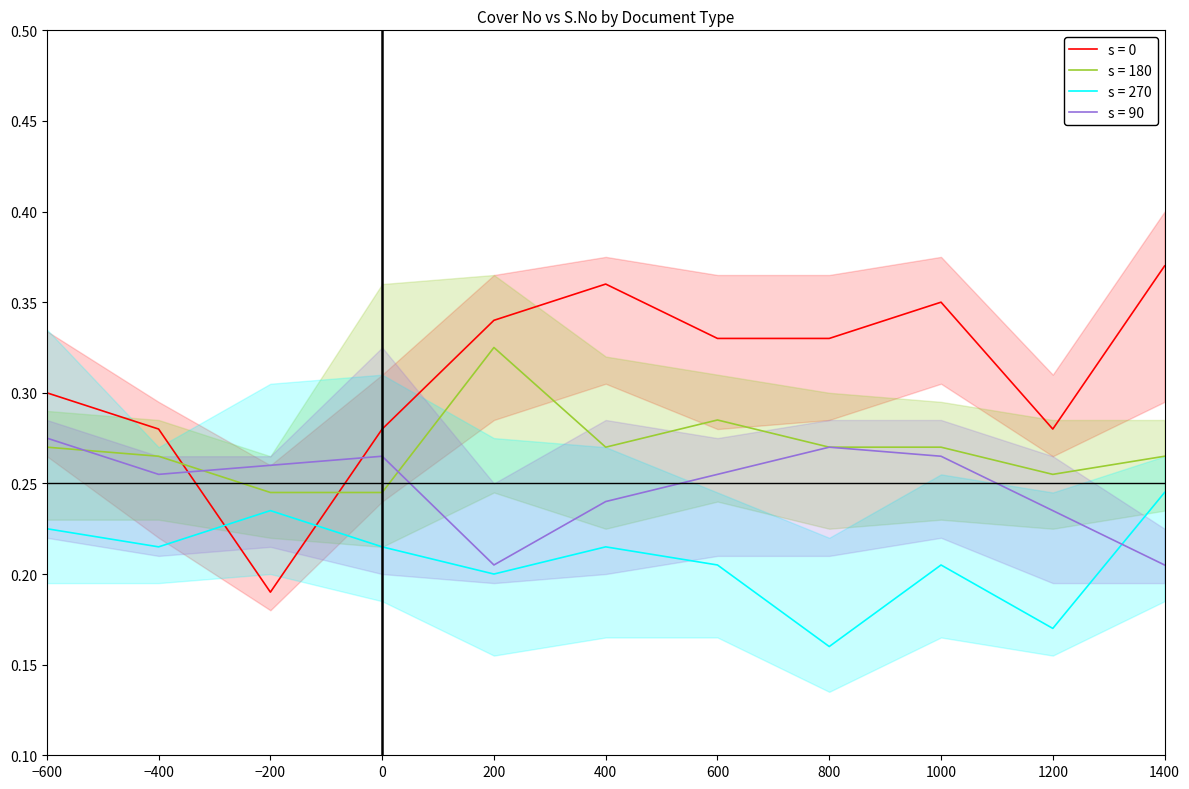

Which series ends up on top after the final intersection of s = 0 and s = 90?

s = 0